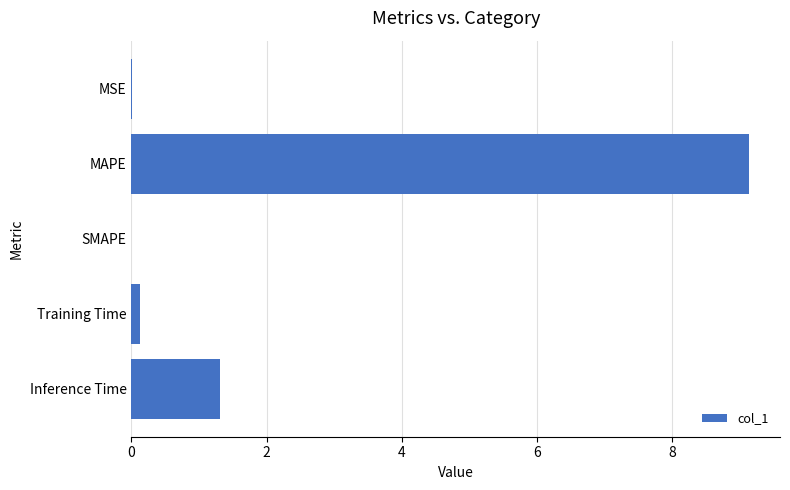

The value at MSE is 0.0. True or false?

True